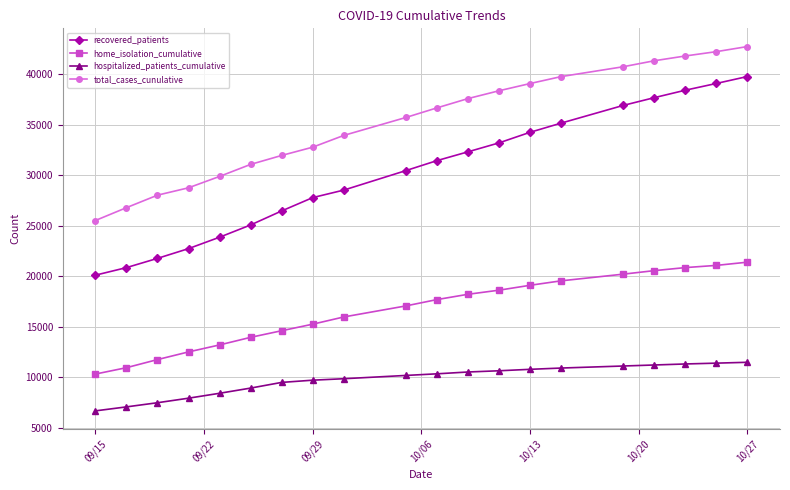

List the series in order of their peak value, lowest first.

hospitalized_patients_cumulative, home_isolation_cumulative, recovered_patients, total_cases_cunulative